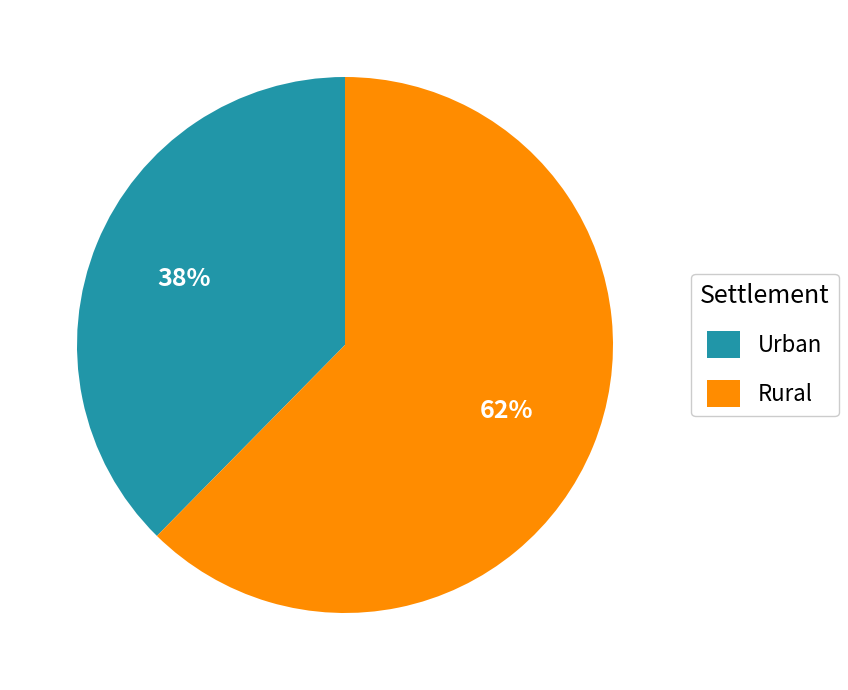

True or false: Rural accounts for 62% of the total.

True